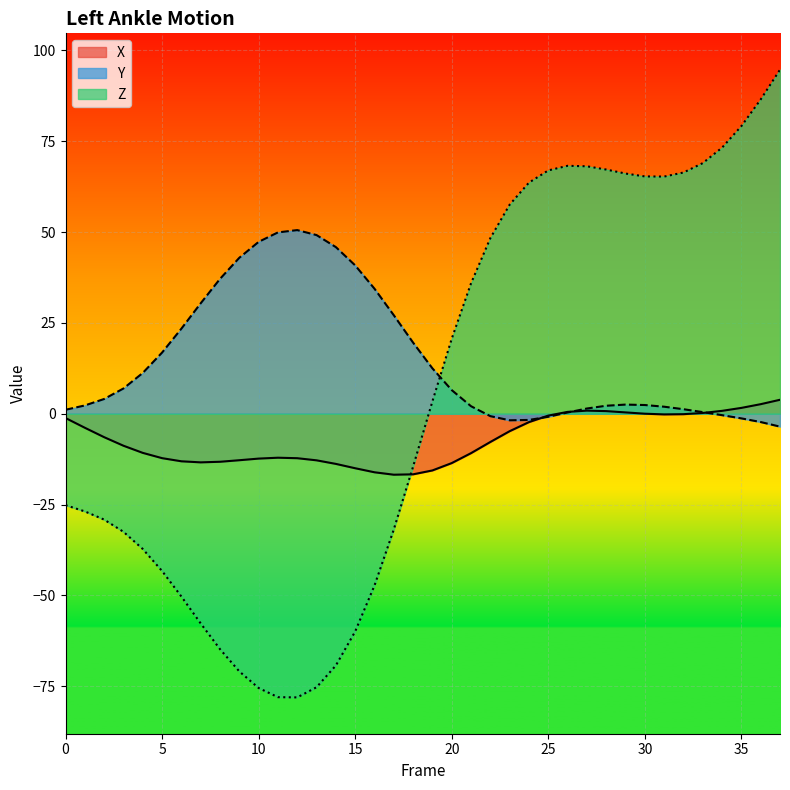

How many lines are shown in the chart?

3